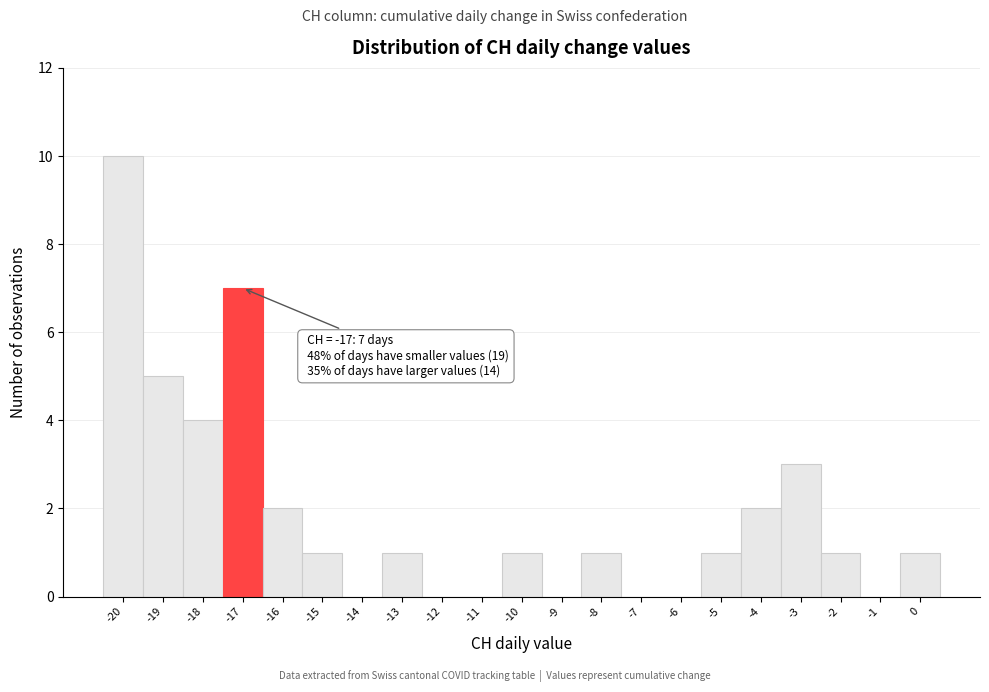

Over which range of the x-axis is the bar tallest?

-20.5 to -19.5